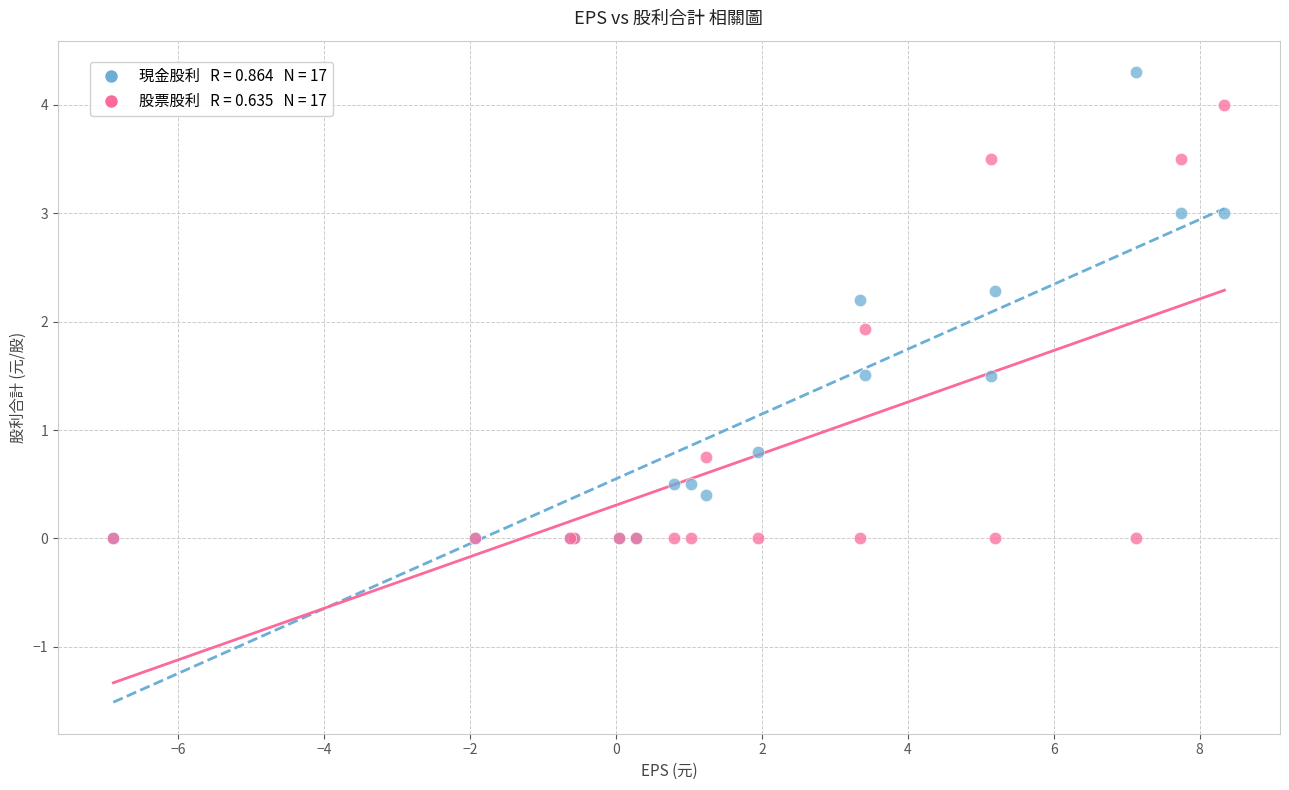

Across all series, what Y value is closest to 2?

1.9